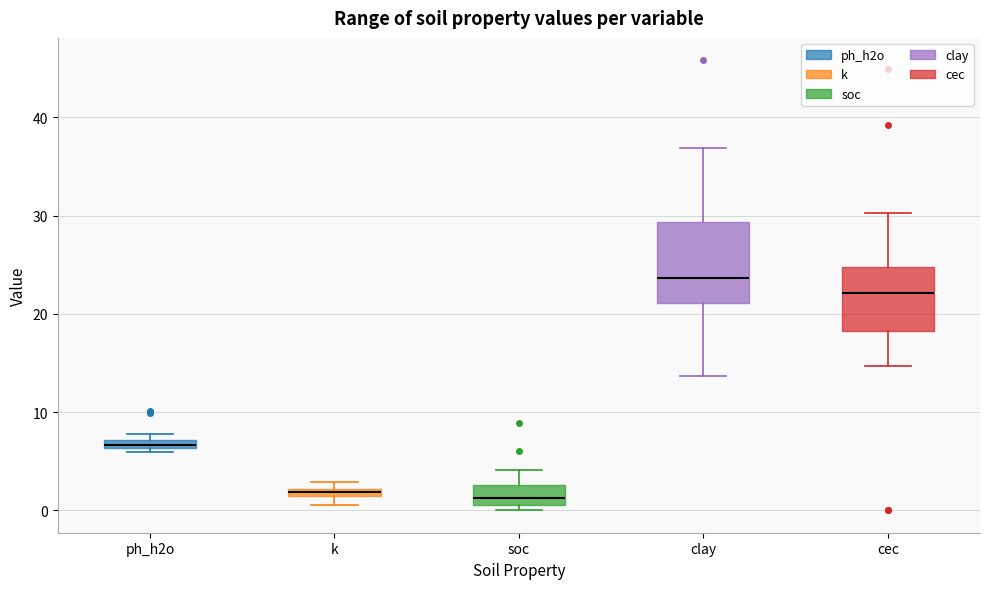

Where does the lower whisker of the box for cec end on the y-axis? The values are not printed on the chart, so give them approximately, as read against the axis.

15